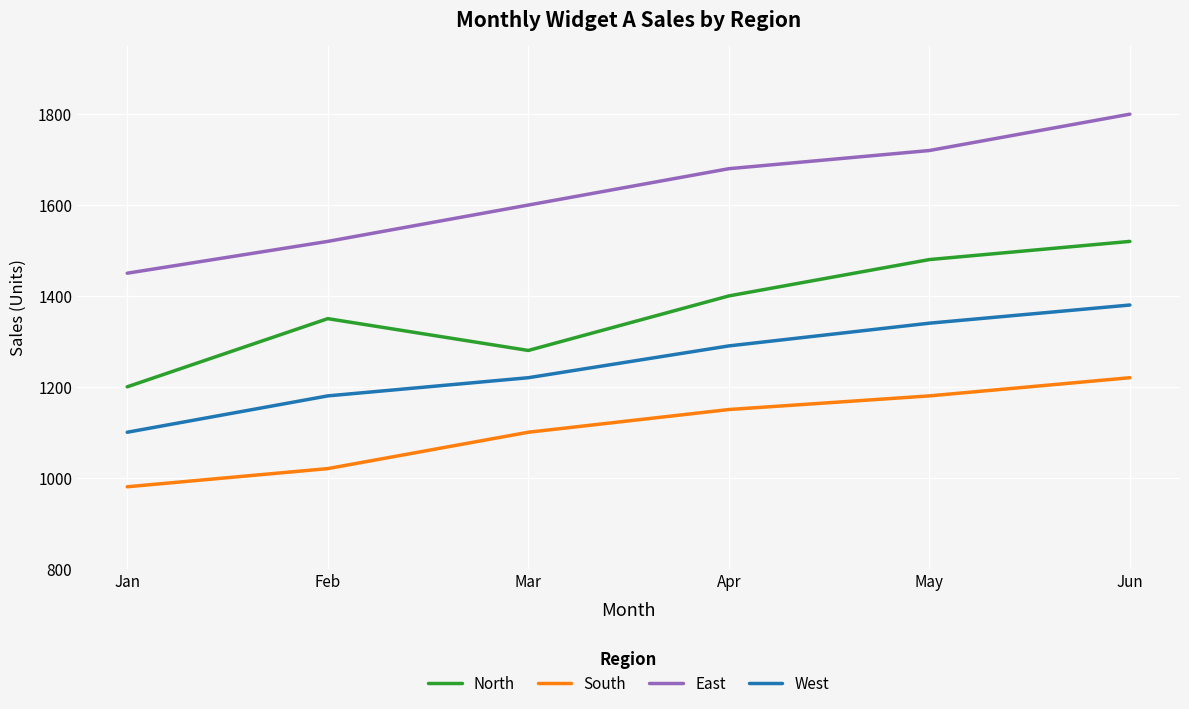

What value does the North series have at Jun, to the nearest 50?

1500